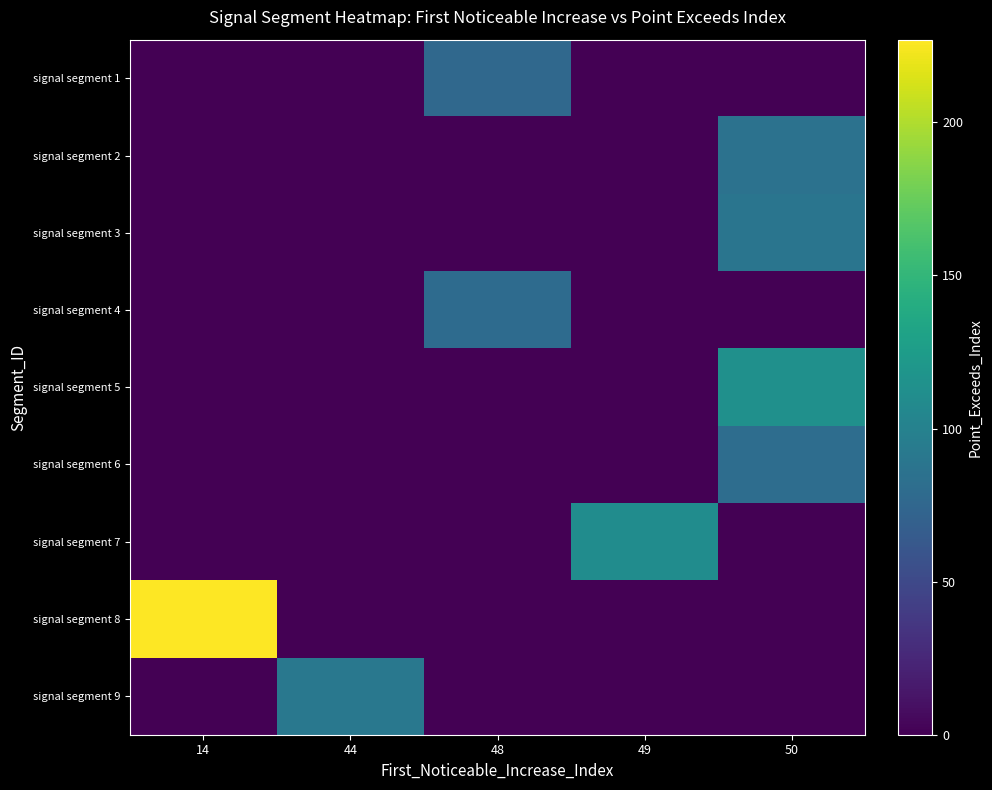

At how many categories does at least one series exceed 19?

5